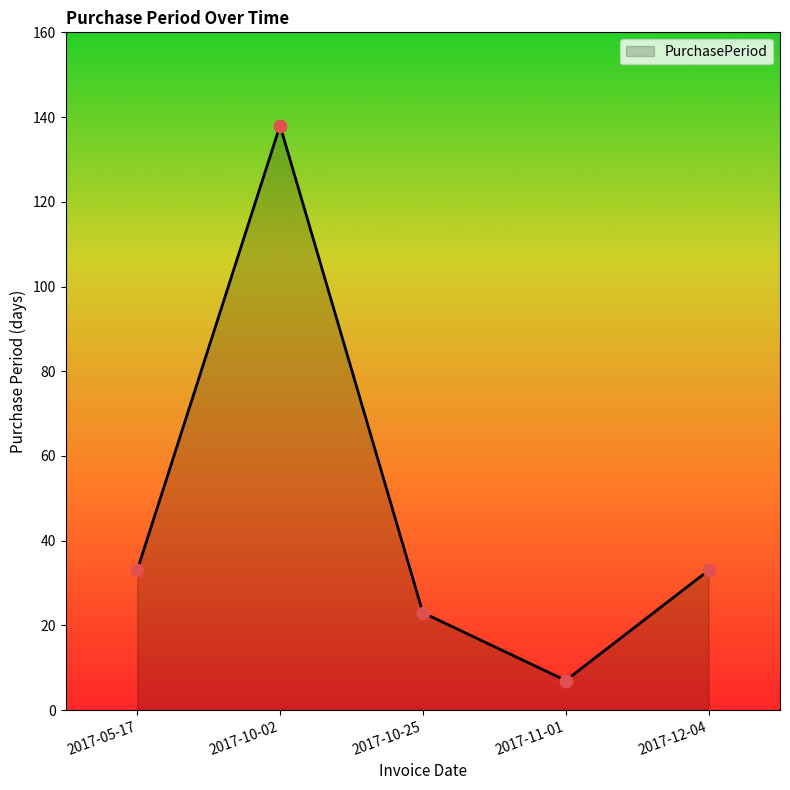

What is the change in value from 2017-10-02 to 2017-12-04?

-105